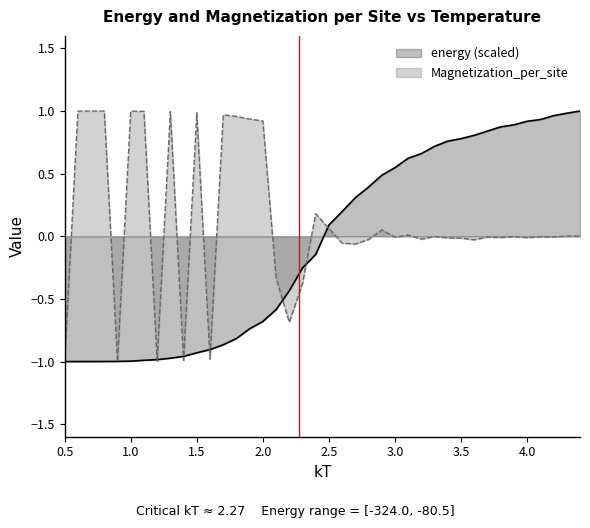

After their last crossing, which series has the higher values: Magnetization_per_site or energy?

energy